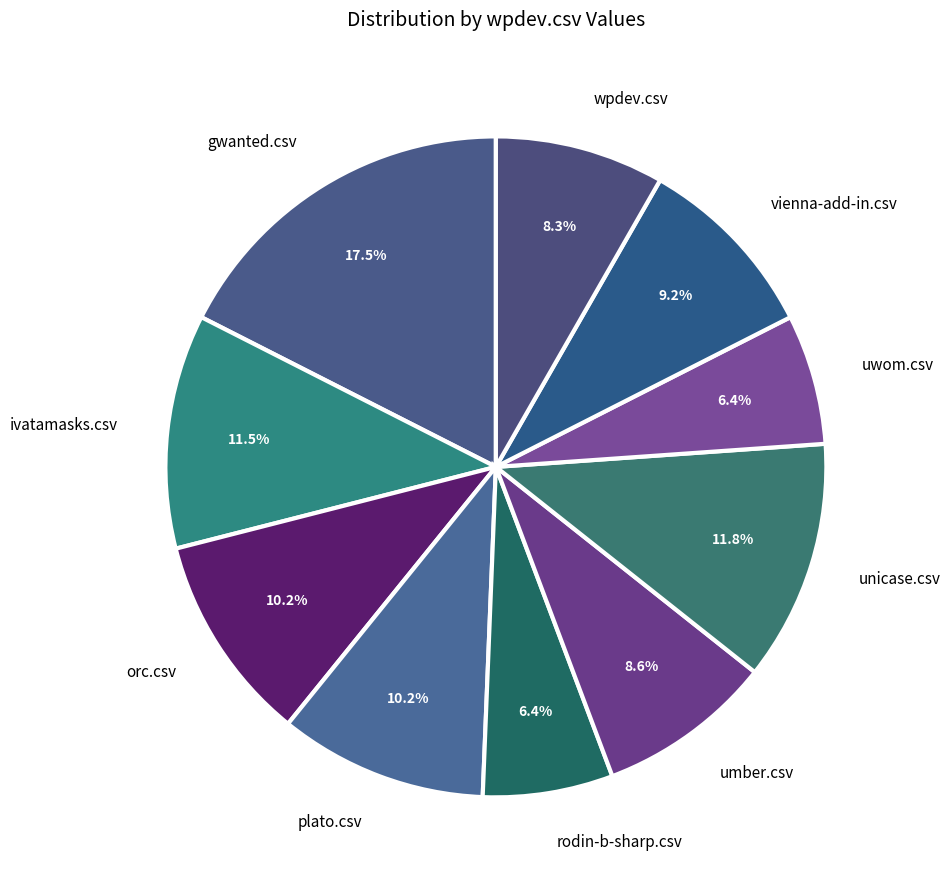

Do wpdev.csv and gwanted.csv together represent more than half of the pie?

No